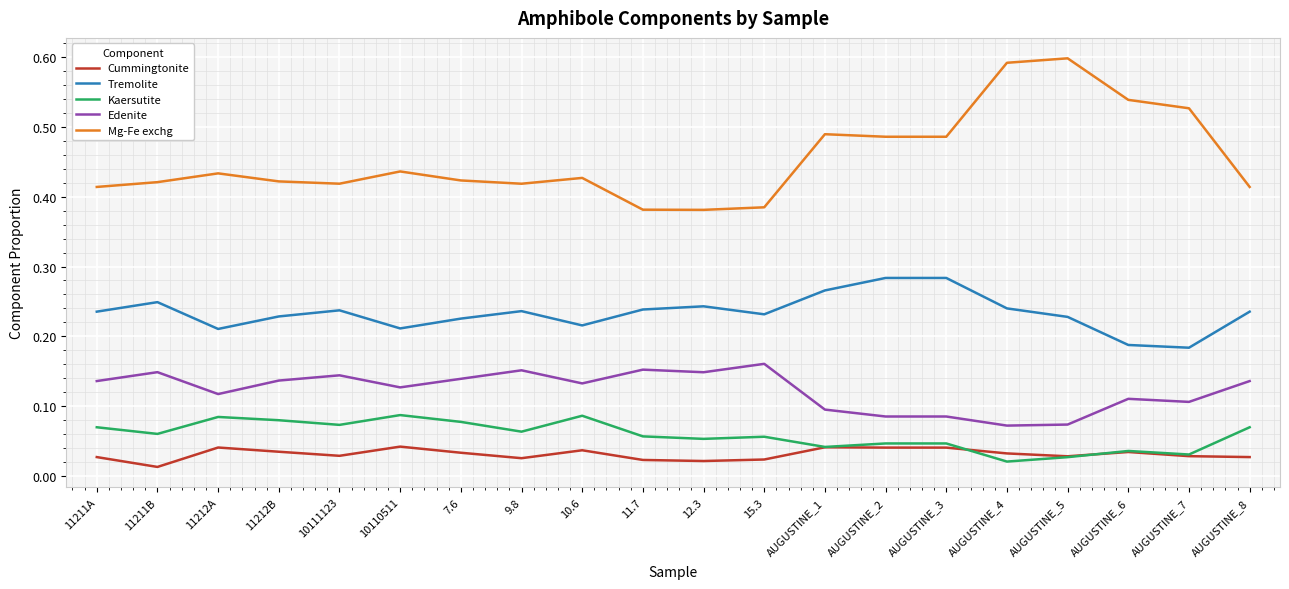

What position from the left is 11211A?

1